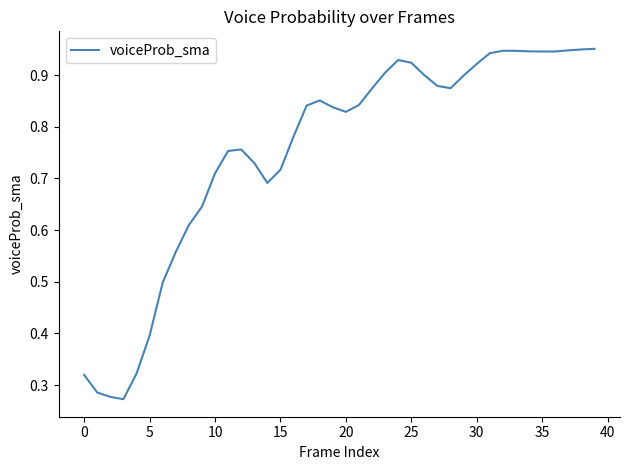

Is this an area chart (filled region under the line)?

No